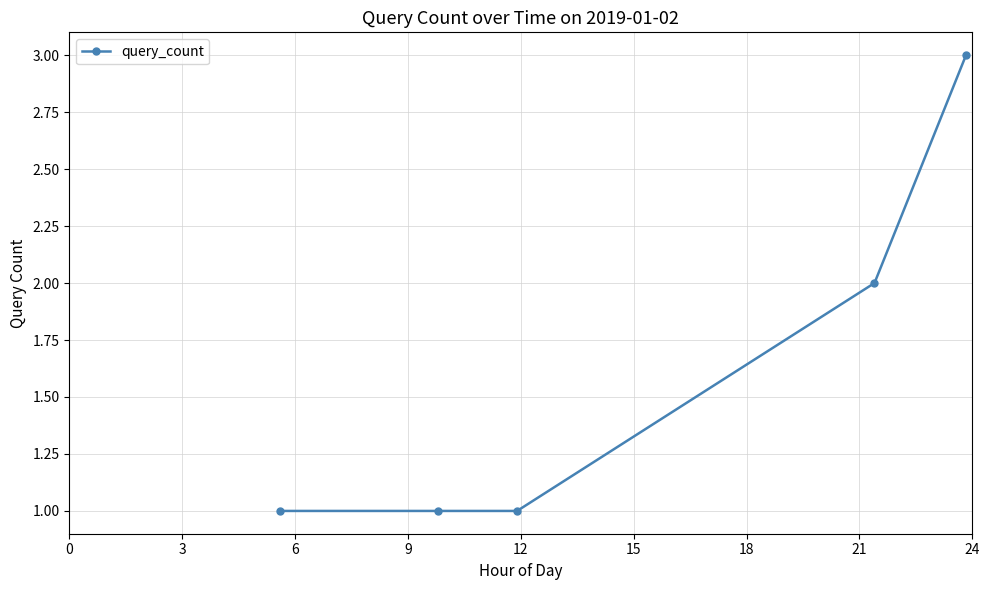

Is this an area chart (filled region under the line)?

No